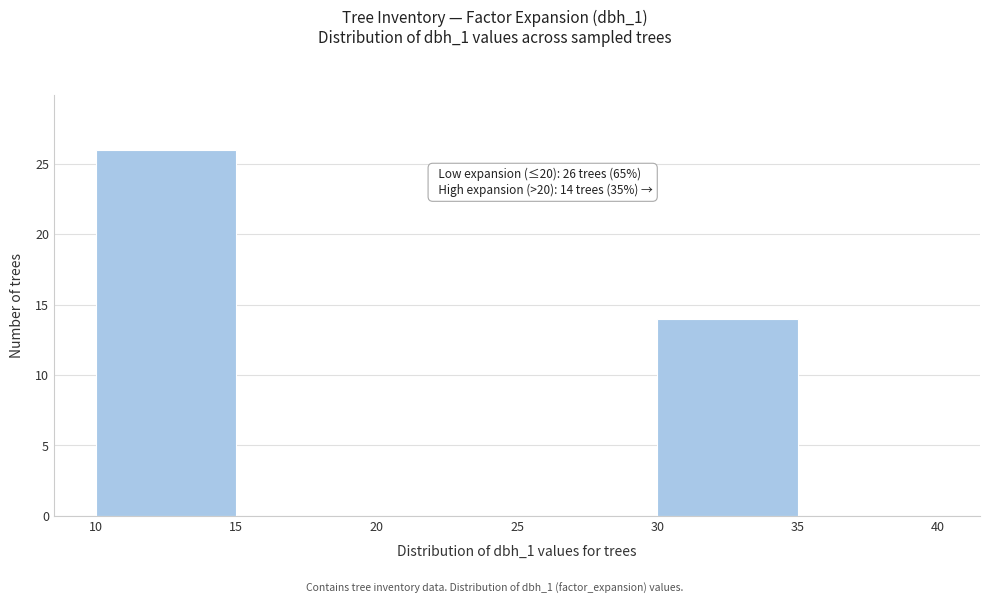

Which range on the x-axis has the tallest bar?

10 to 15